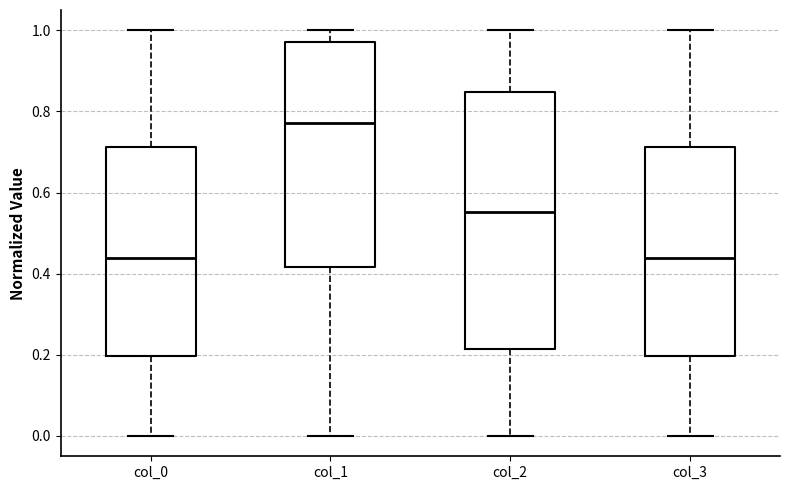

Comparing the boxes themselves (not the whiskers), which one is the tallest?

col_2